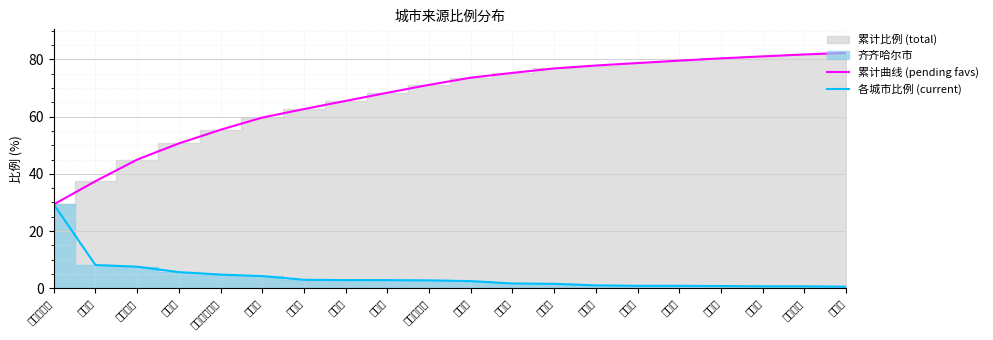

How many lines are shown in the chart?

2